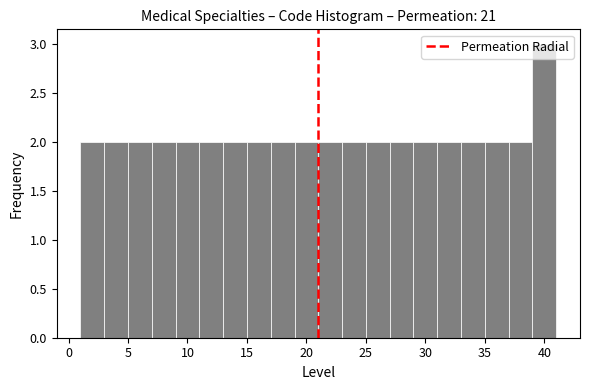

Reading left to right, list every bar in this chart as the range it spans on the x-axis followed by its height. The values are not printed on the chart, so give them approximately, as read against the axis.

1 to 3: 2
3 to 5: 2
5 to 7: 2
7 to 9: 2
9 to 11: 2
11 to 13: 2
13 to 15: 2
15 to 17: 2
17 to 19: 2
19 to 21: 2
21 to 23: 2
23 to 25: 2
25 to 27: 2
27 to 29: 2
29 to 31: 2
31 to 33: 2
33 to 35: 2
35 to 37: 2
37 to 39: 2
39 to 41: 3